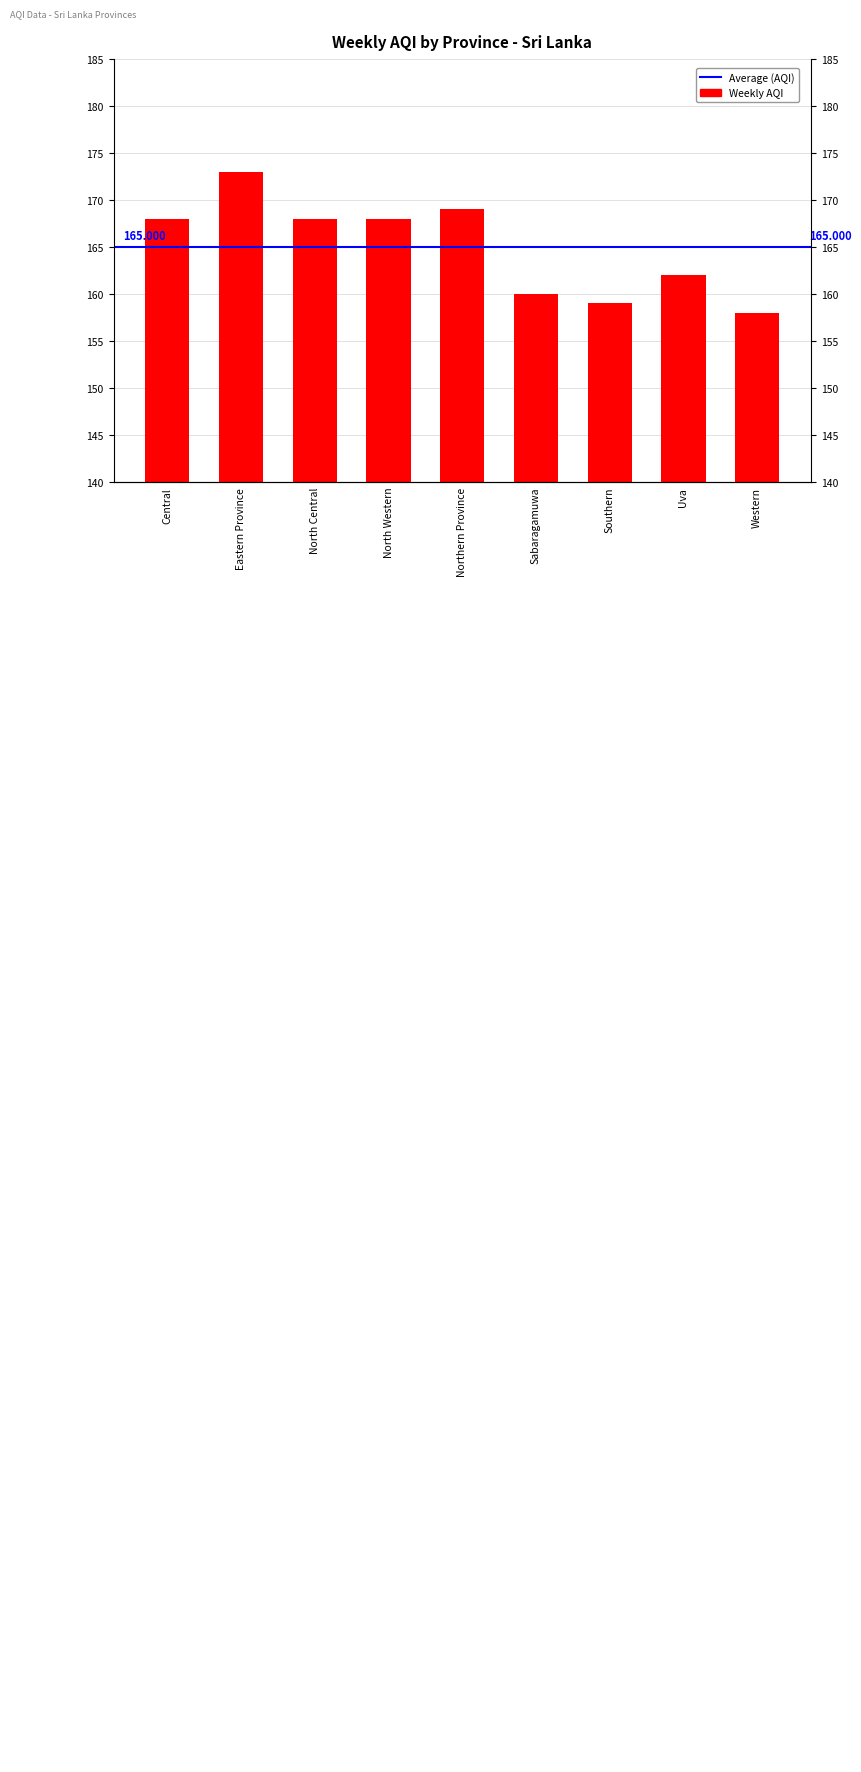

Reading right to left, list all the values displayed in this chart.

Western=158	Uva=162	Southern=159	Sabaragamuwa=160	Northern Province=169	North Western=168	North Central=168	Eastern Province=173	Central=168